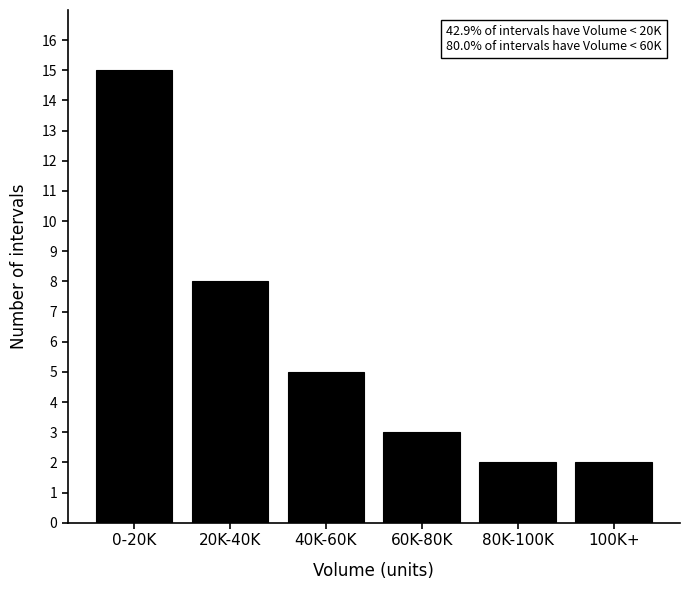

Reading left to right, extract all data points from this chart.

15	8	5	3	2	2